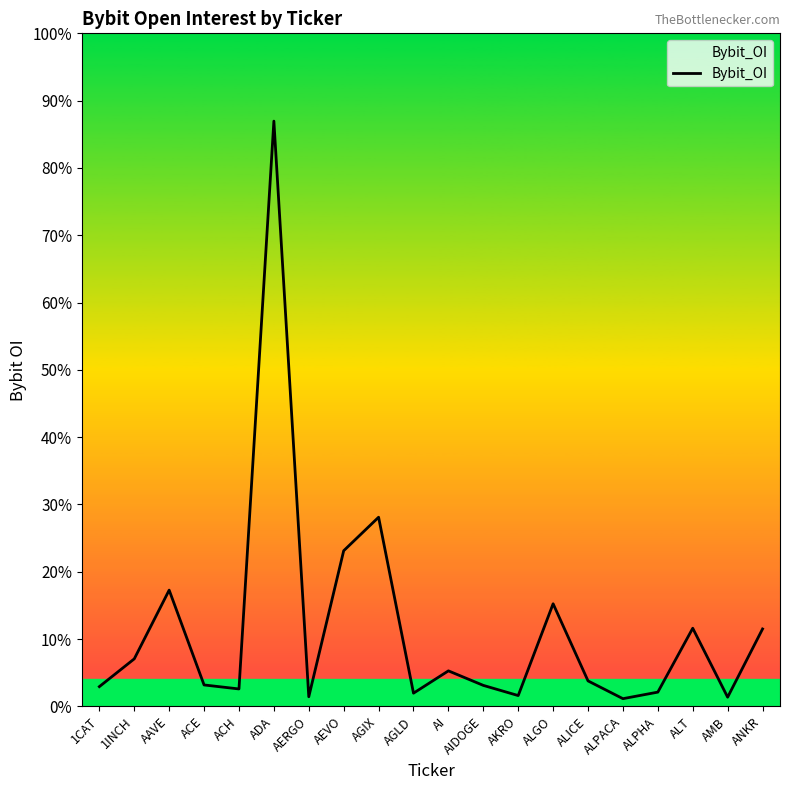

List the labels in order of value, largest first.

ADA, AGIX, AEVO, AAVE, ALGO, ALT, ANKR, 1INCH, AI, ALICE, ACE, AIDOGE, 1CAT, ACH, ALPHA, AGLD, AKRO, AERGO, AMB, ALPACA